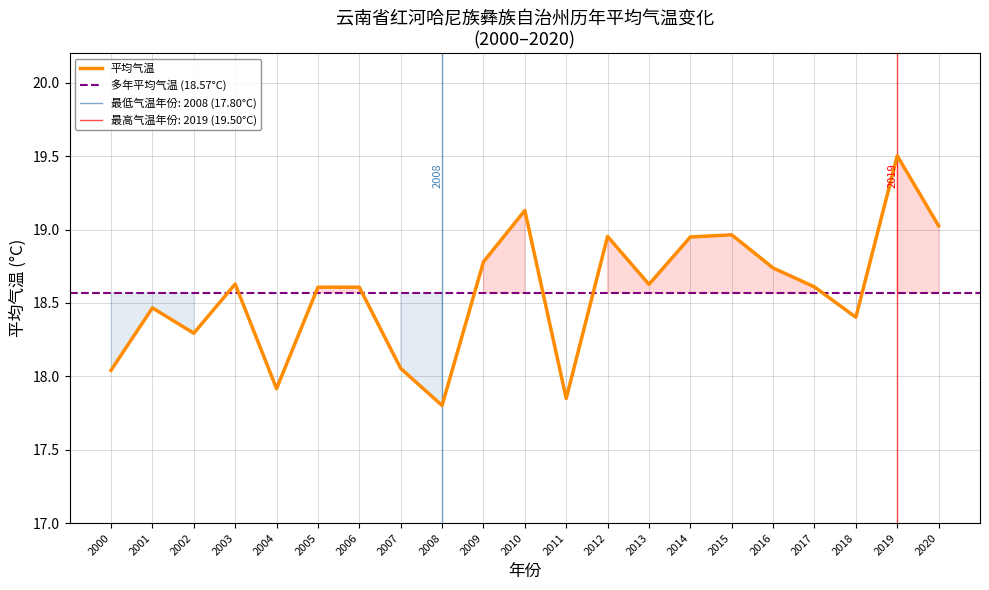

What is the difference between the maximum and minimum values?

1.7